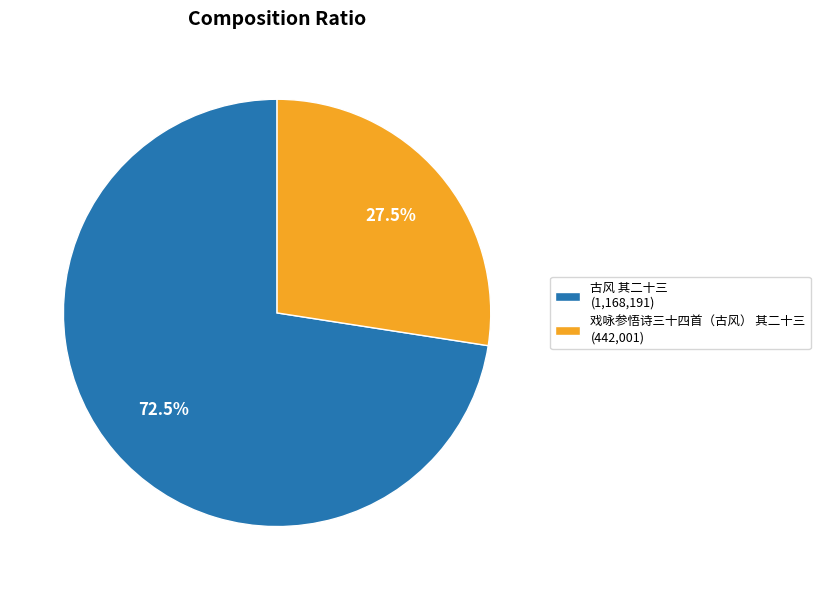

To the nearest percent, what is the average slice percentage?

50%